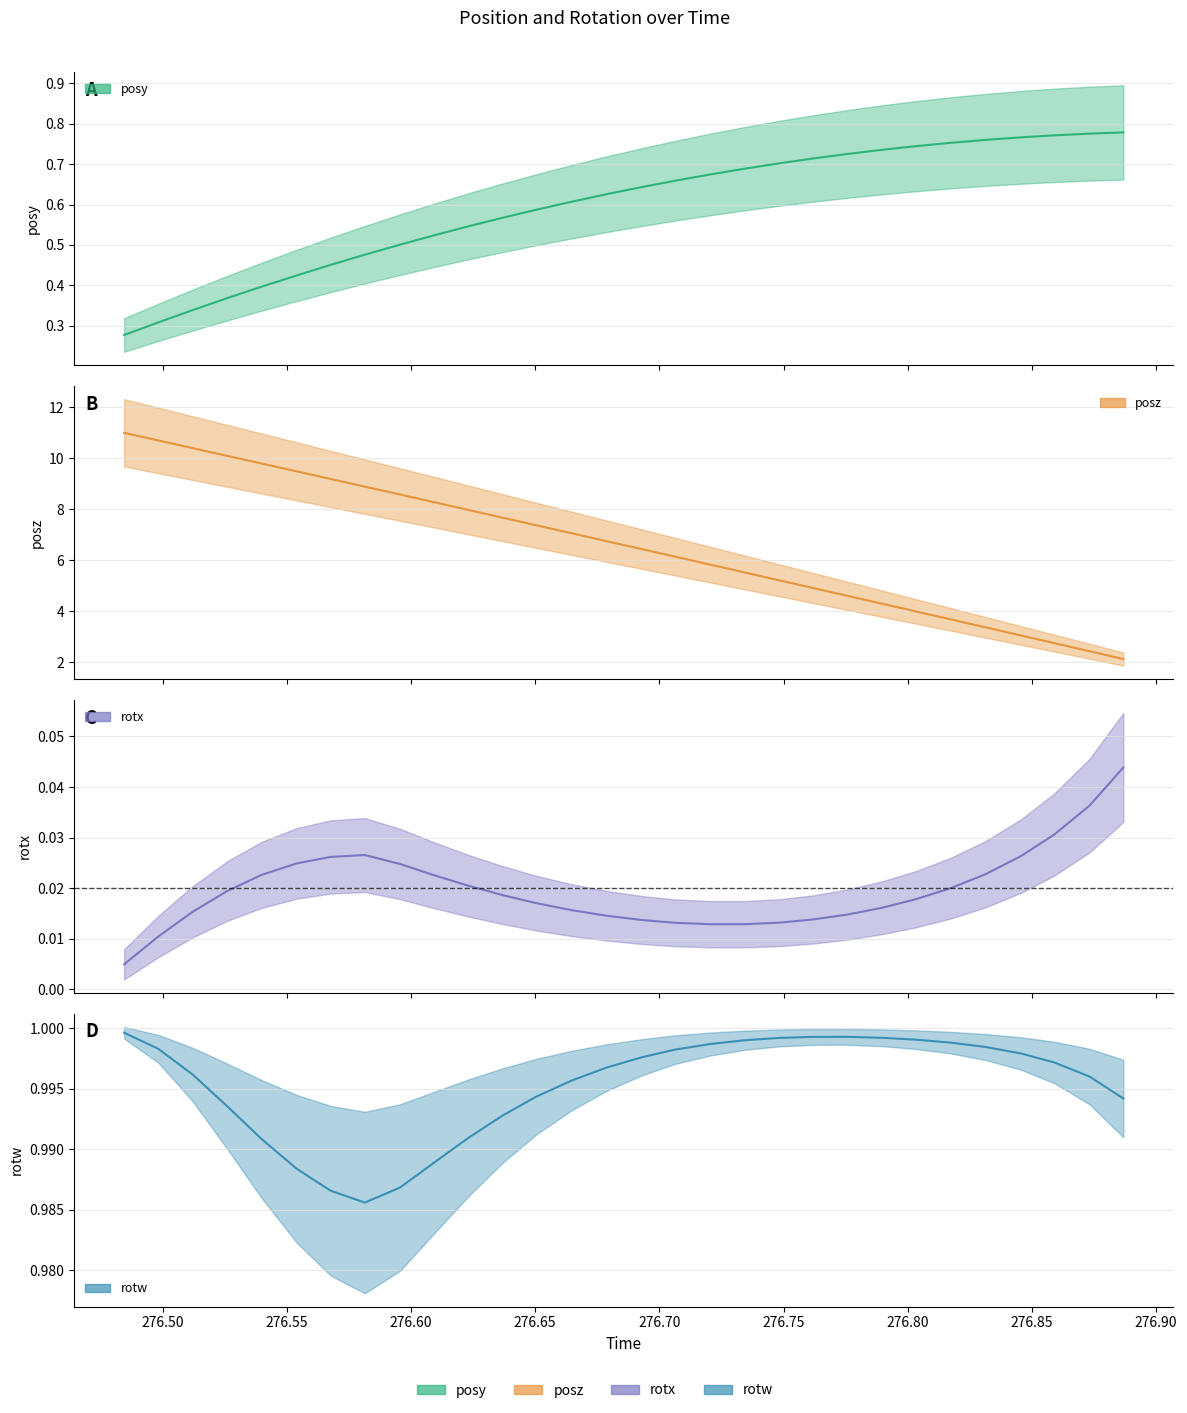

Is the value of posy at 12 greater than the value of rotw at time?

No